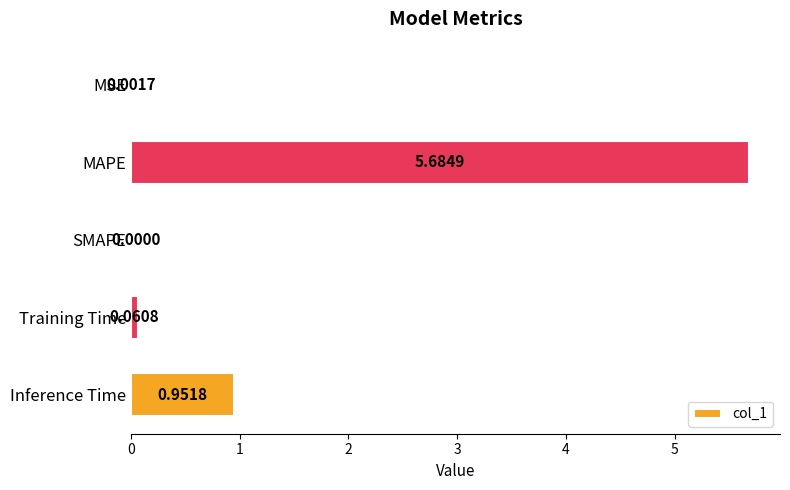

Which label corresponds to the largest value in the chart?

MAPE